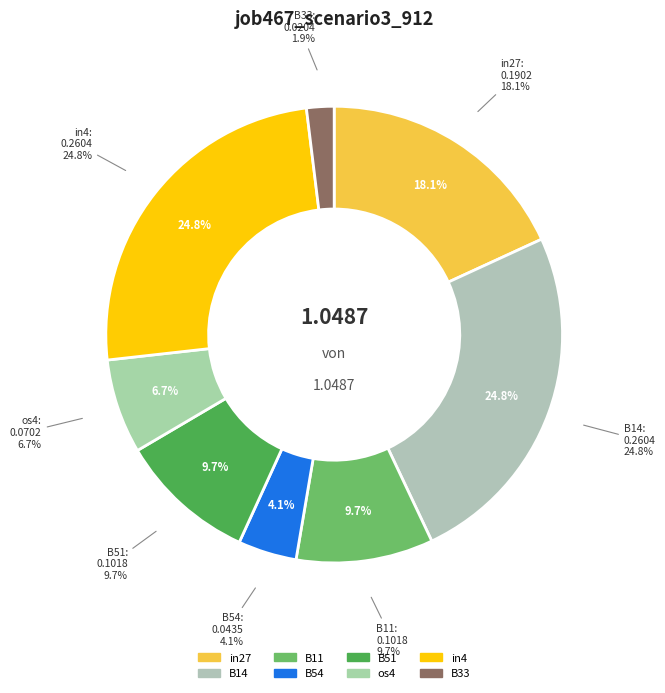

Is there a majority slice in this chart?

No